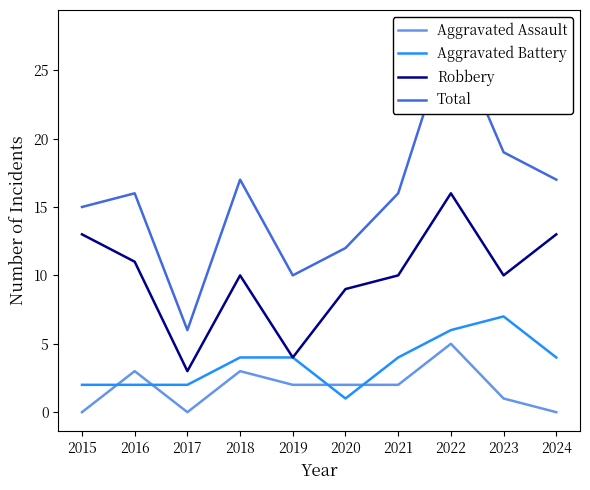

True or false: Robbery and Aggravated Assault cross at least once.

False